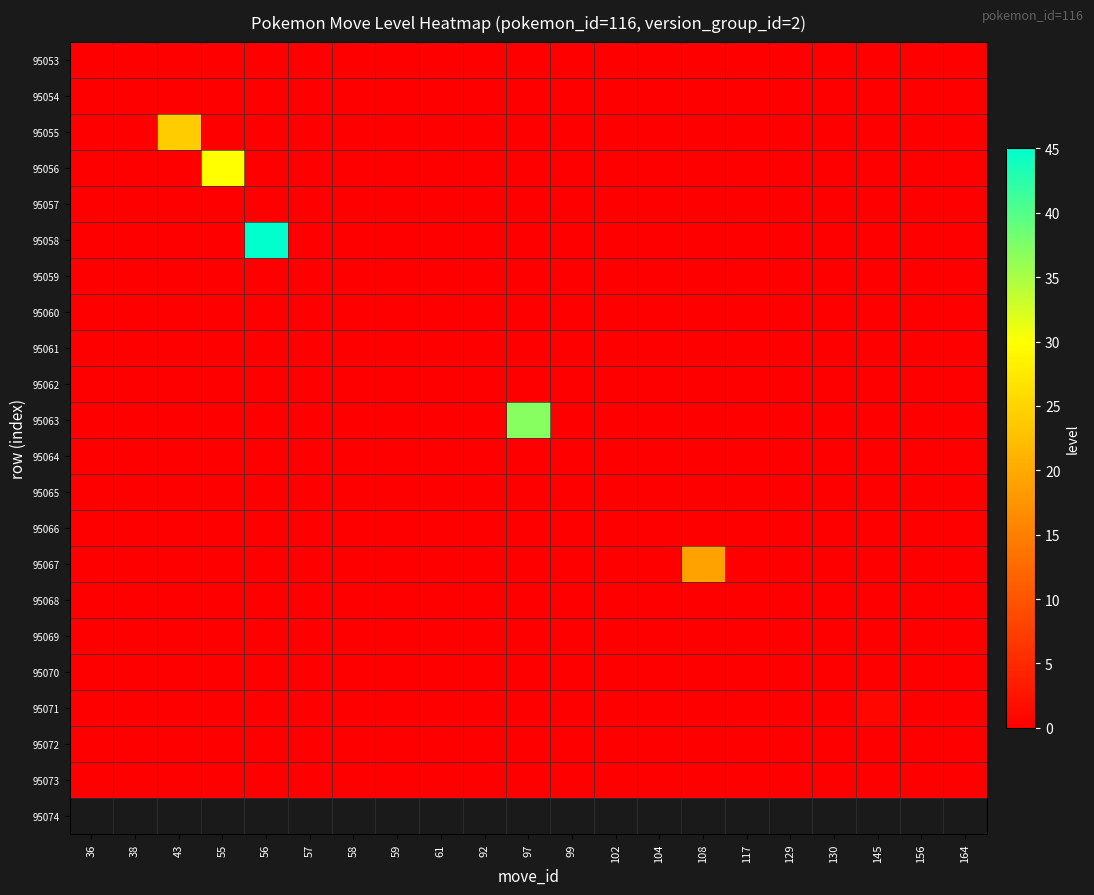

Which has a higher value, 102 or 43?

102